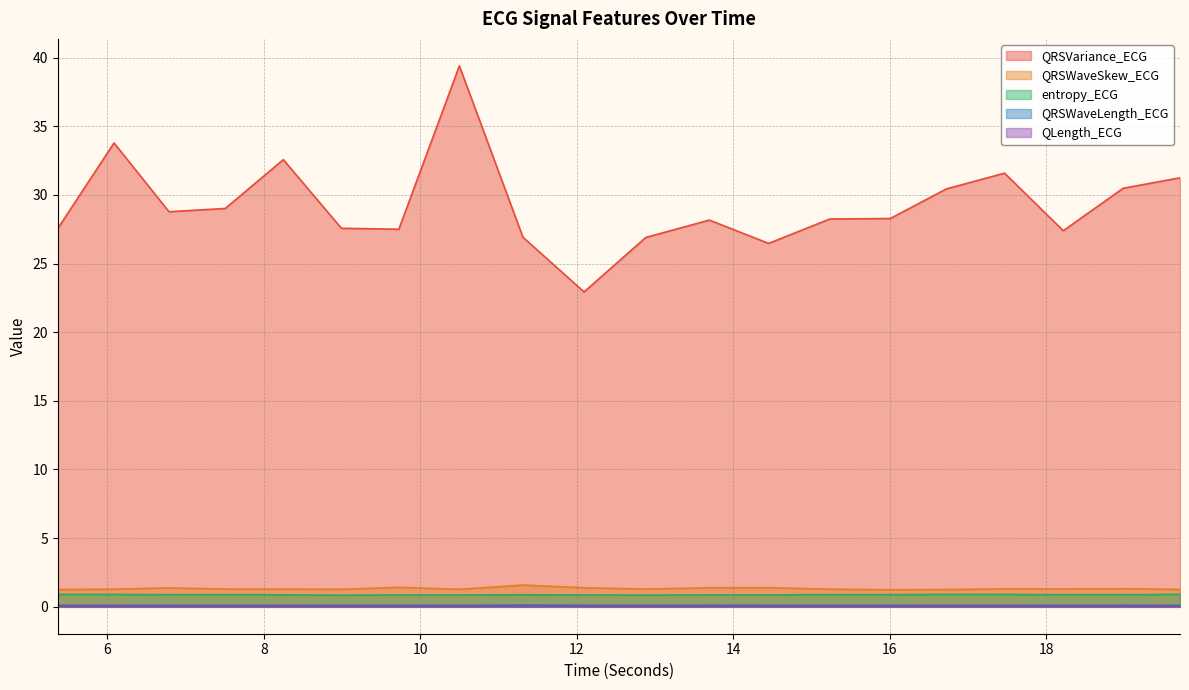

True or false: QRSWaveSkew_ECG and QRSVariance_ECG intersect in this chart.

False